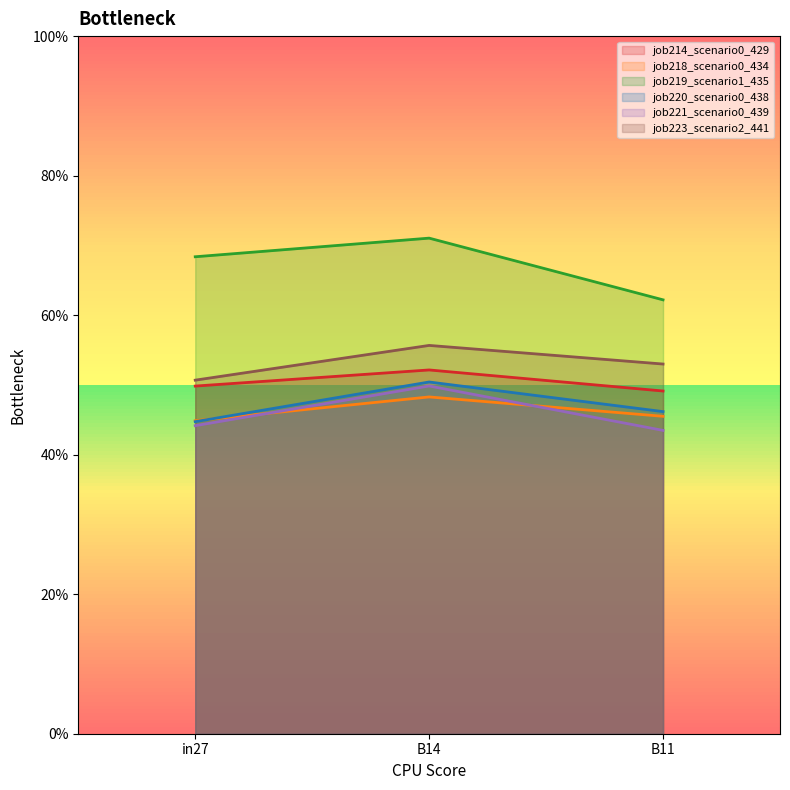

What is the label of the 3rd point from the right?

in27